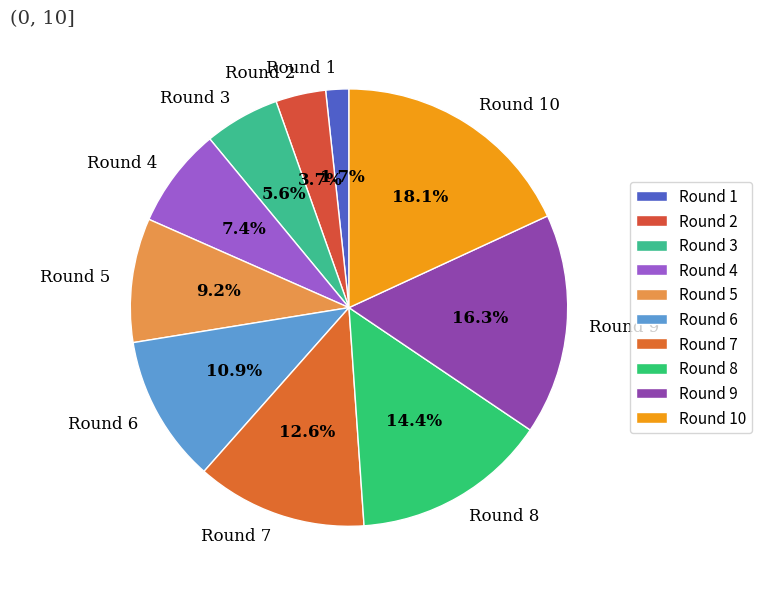

To the nearest percent, what is the difference between the Round 9 and Round 8 slice percentages?

2%